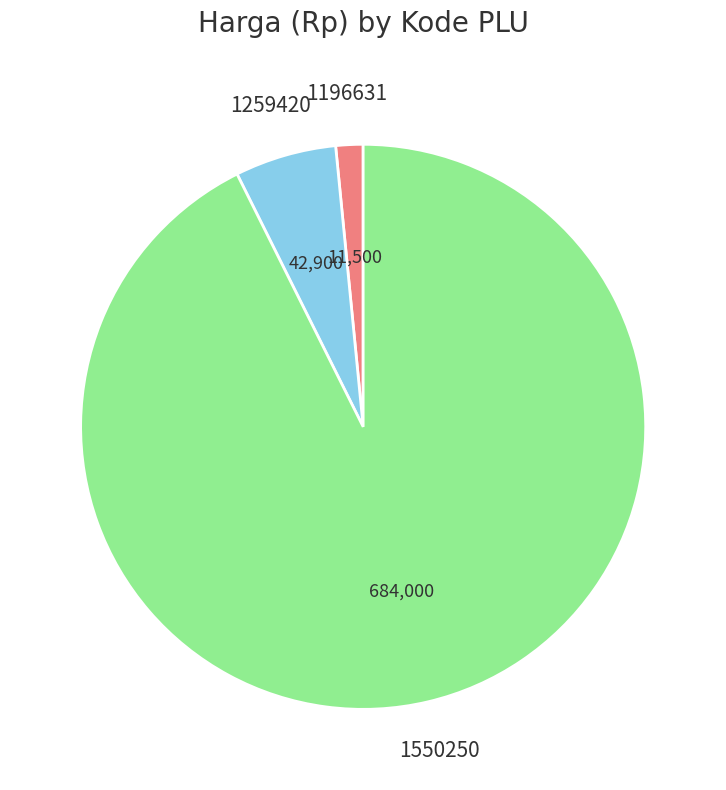

How many segments does this pie chart have?

3